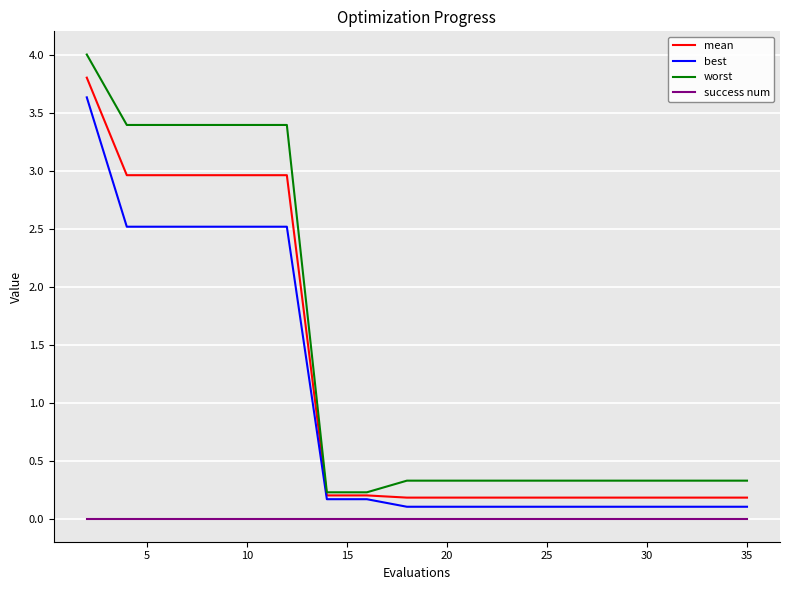

True or false: mean and success num intersect in this chart.

False